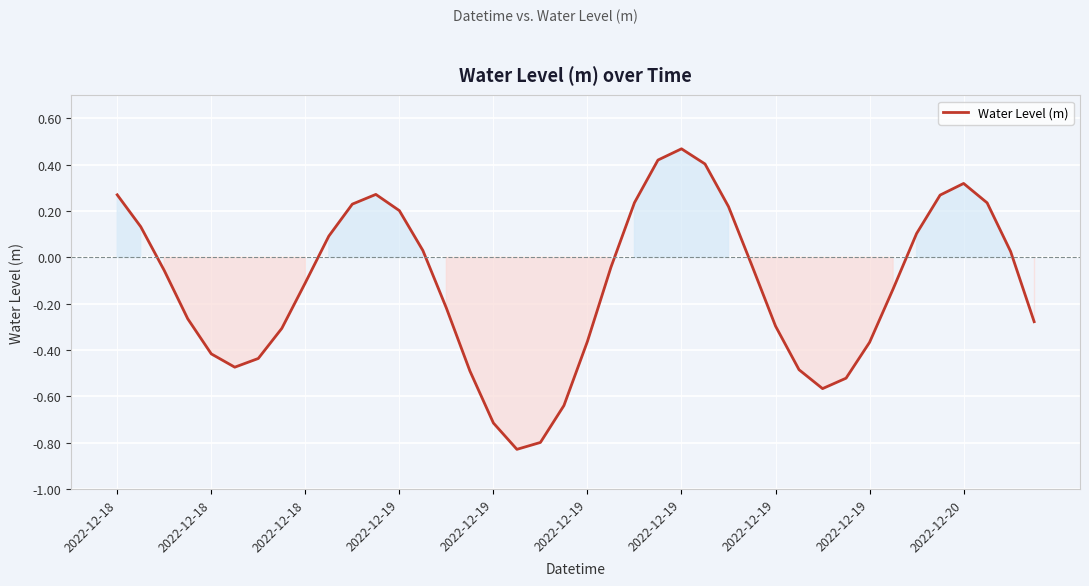

How many series are shown in this chart?

1